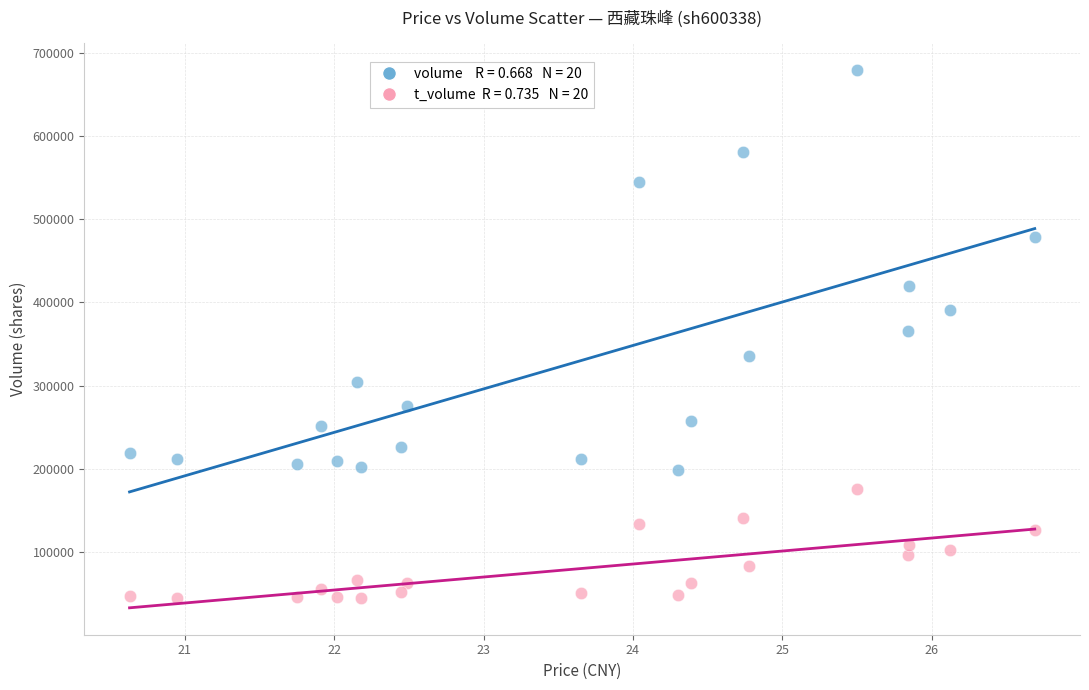

Across all data points, what is the range of Y values (max minus min)?

635914